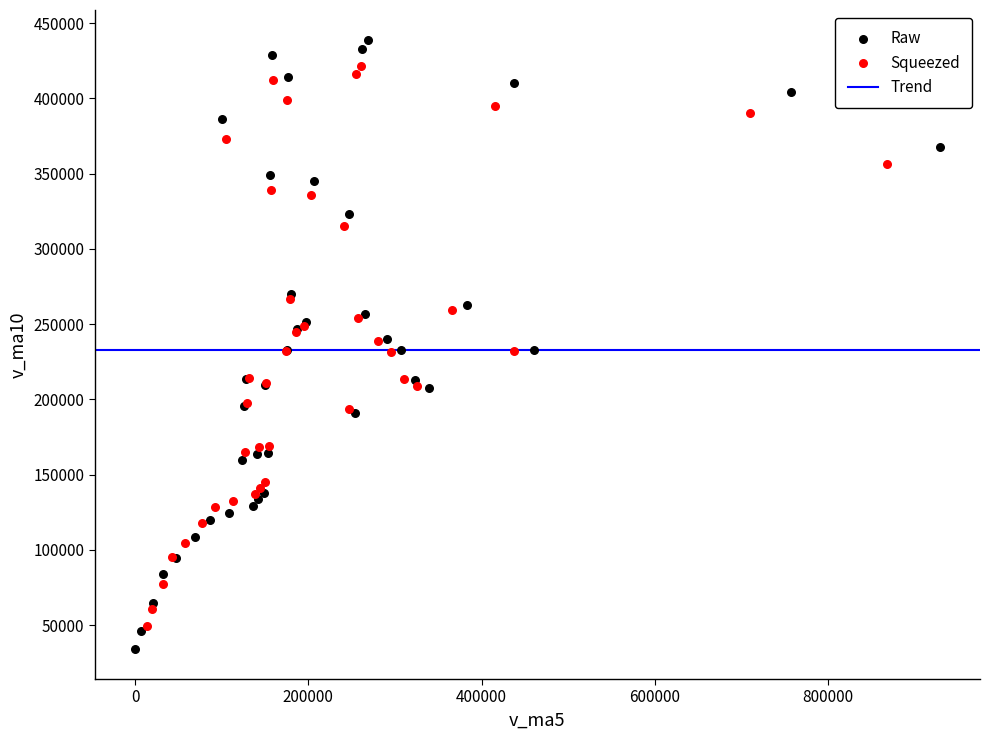

Which series has the widest spread of Y values?

Raw